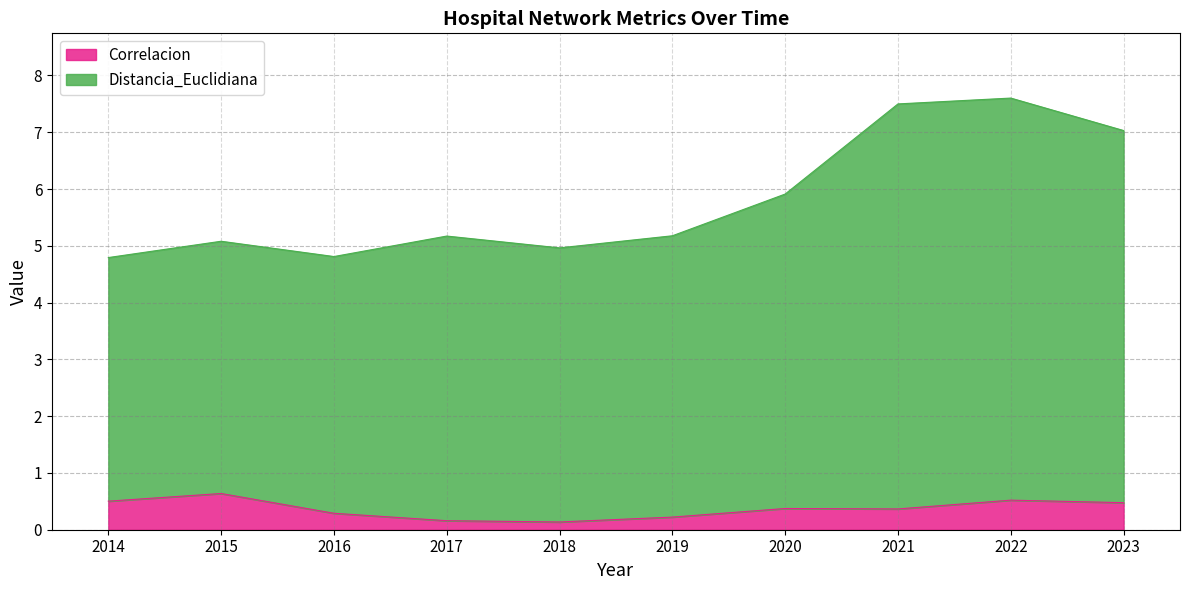

Does the chart display data point markers on the line(s)?

No